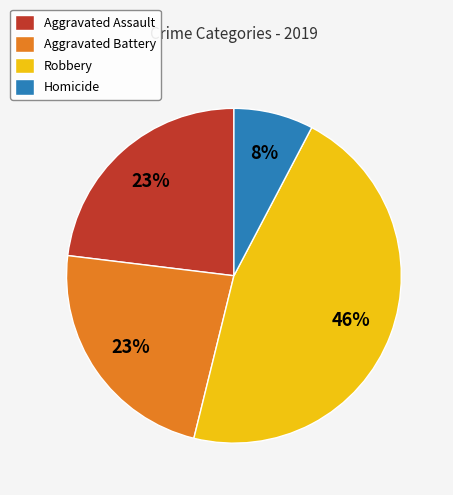

Which slice is the largest?

Robbery